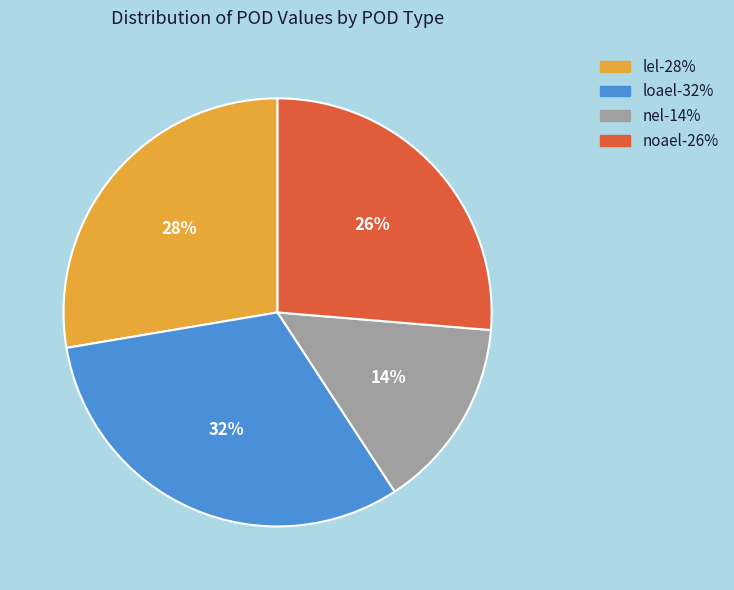

Approximately how many times larger is the value at loael compared to lel?

1.1